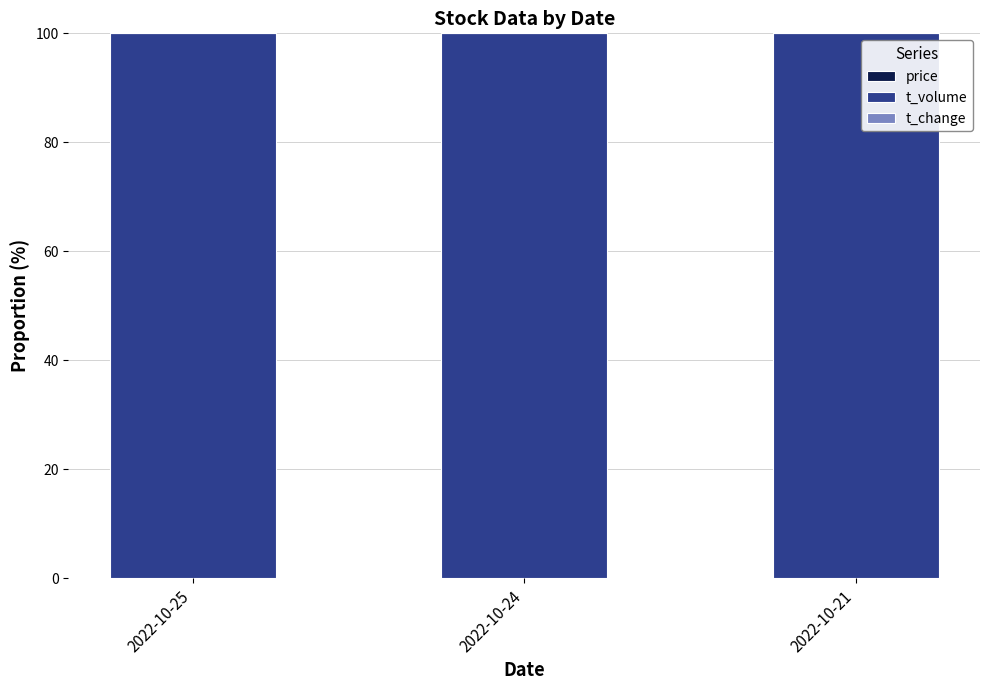

What is the total value across all series at 2022-10-25?

100.0